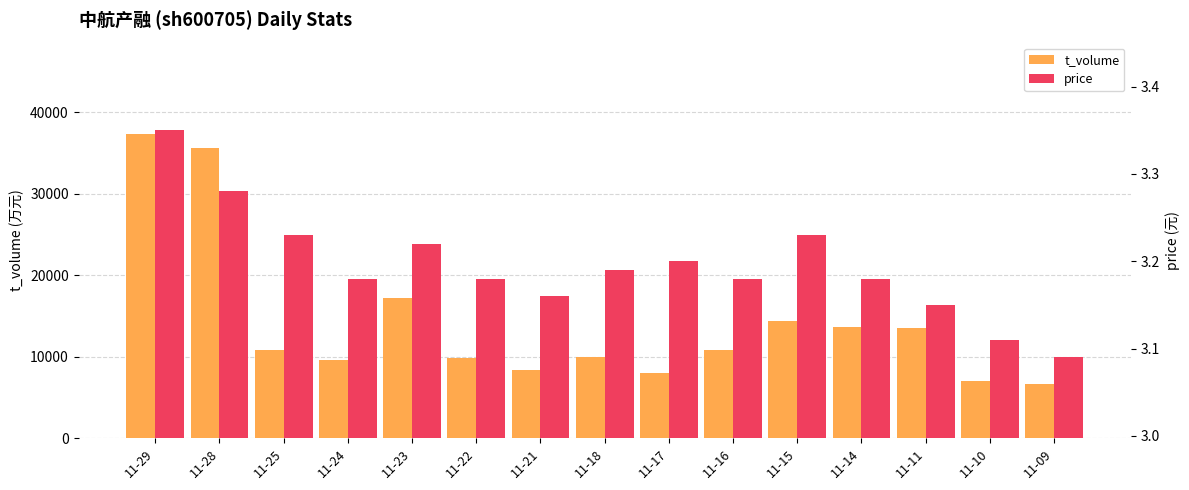

What is the total value across all series at 11-18?

10005.2